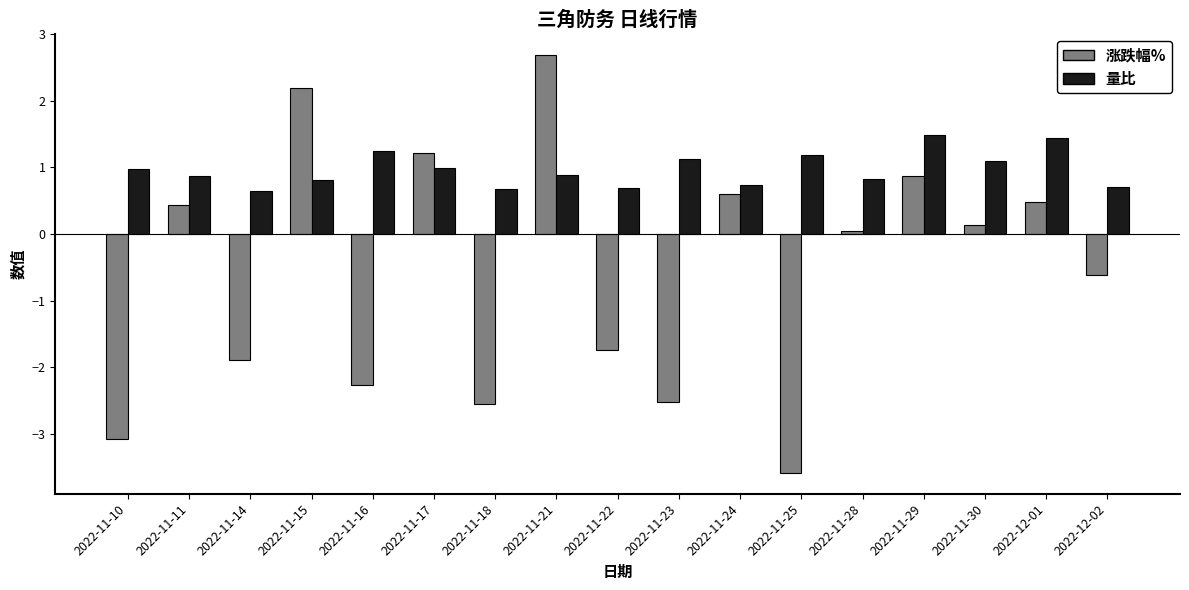

Is it true that 涨跌幅% equals 0.7 at 2022-11-17?

False